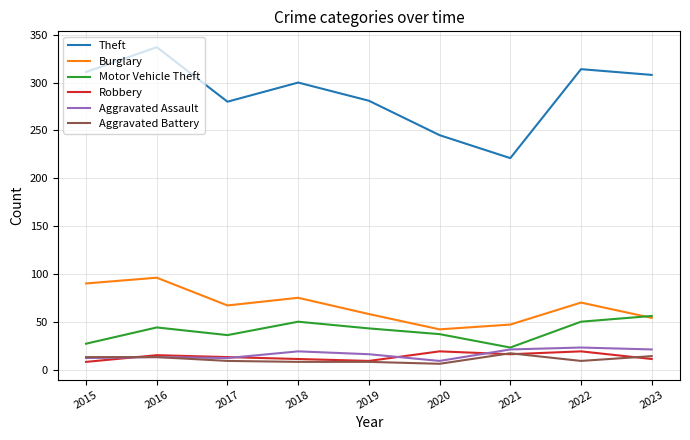

Which series has the largest range (max minus min)?

Theft